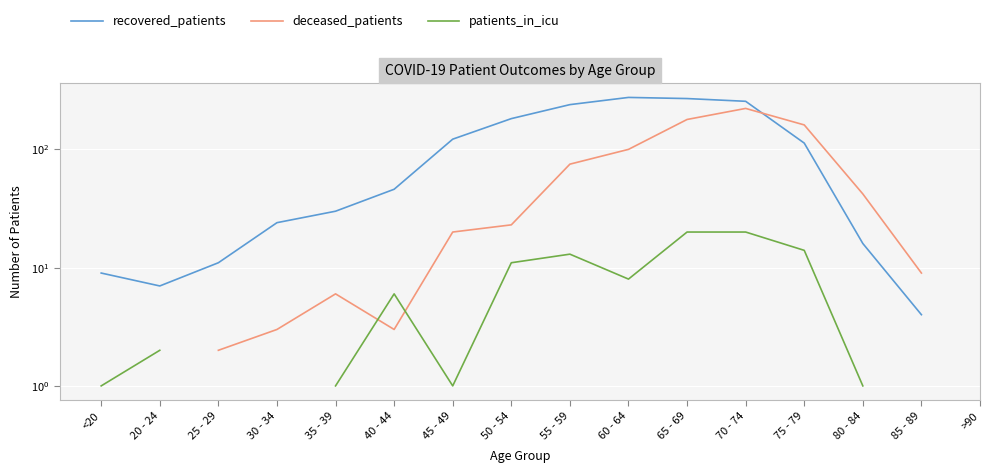

How many lines are shown in the chart?

3